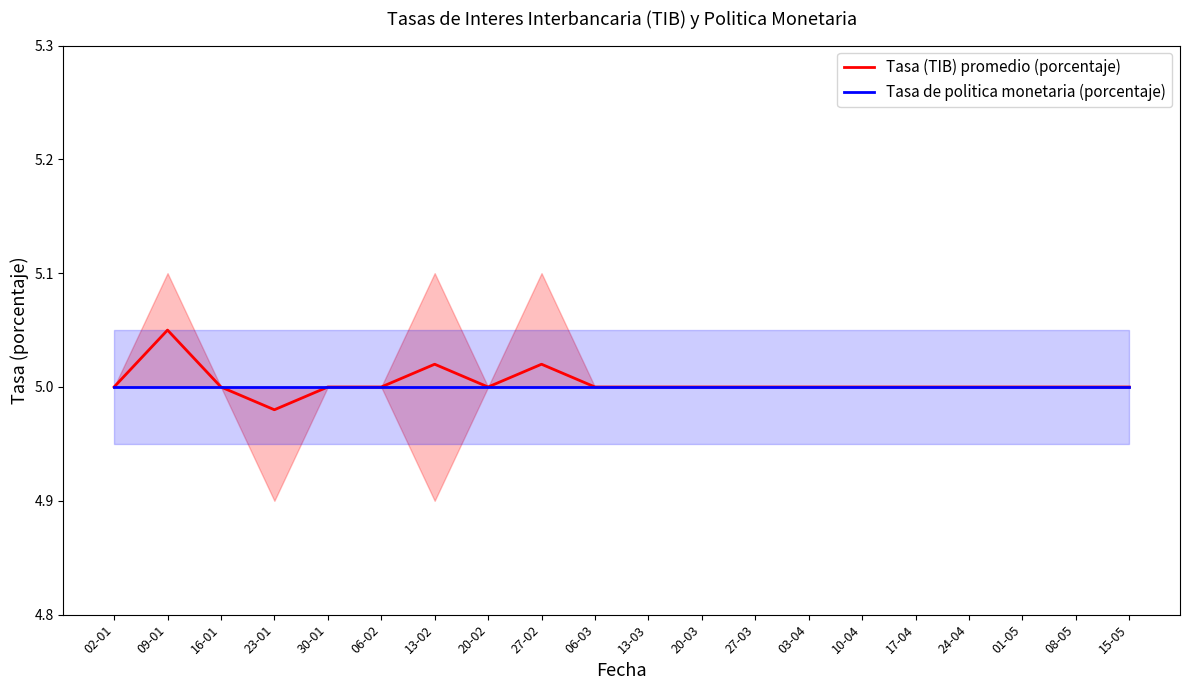

True or false: Tasa (TIB) promedio (porcentaje) and Tasa de politica monetaria (porcentaje) intersect in this chart.

False